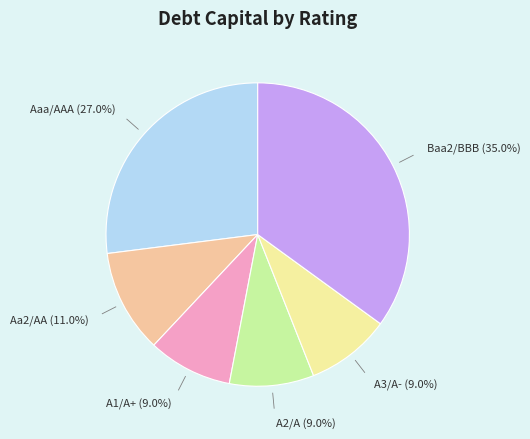

Is there any slice that represents more than half of the pie?

No